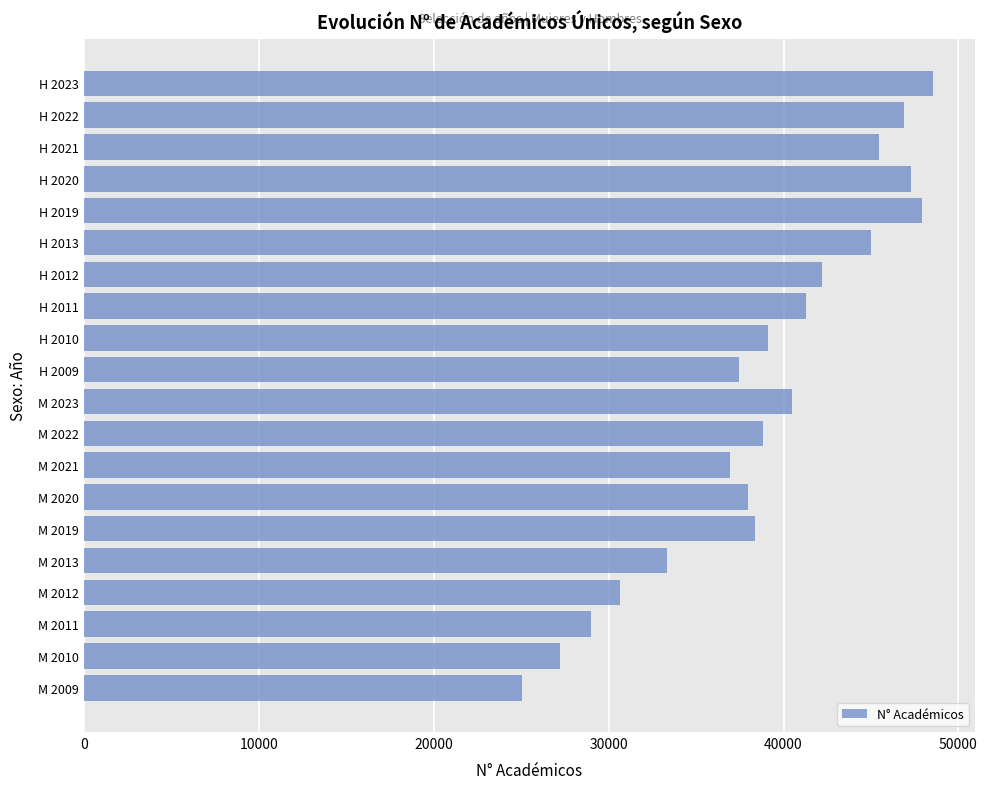

The chart shows a value of 27230 at M 2010. True or false?

True